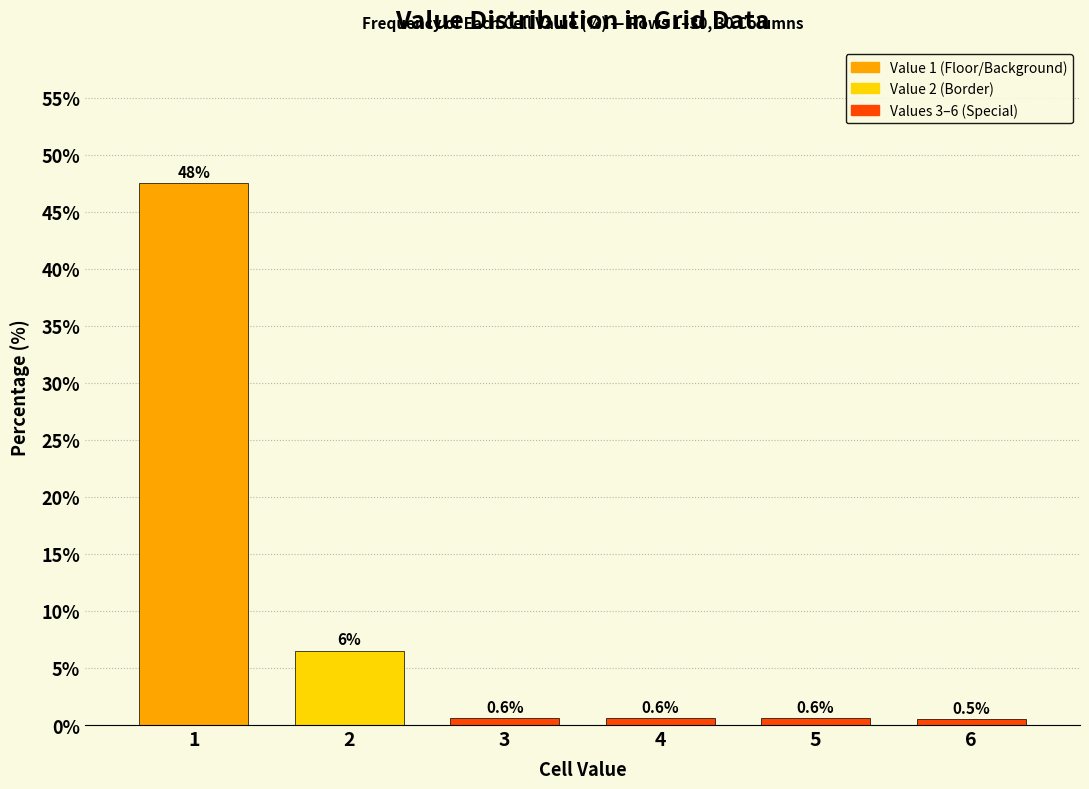

Reading left to right, what are all the values shown in this chart?

1=47.5	2=6.5	3=0.6	4=0.6	5=0.6	6=0.5